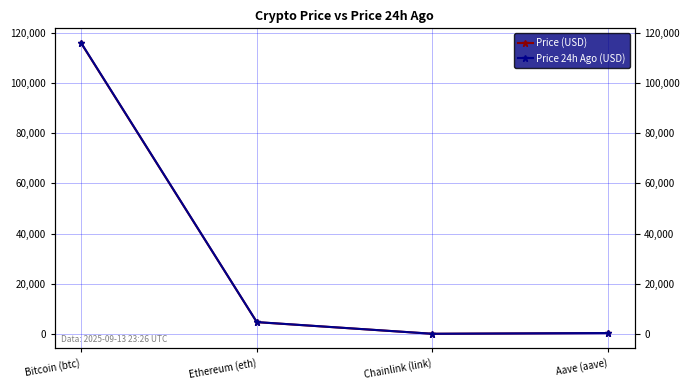

What is the difference between the highest and lowest values at Ethereum (eth)?

27.4